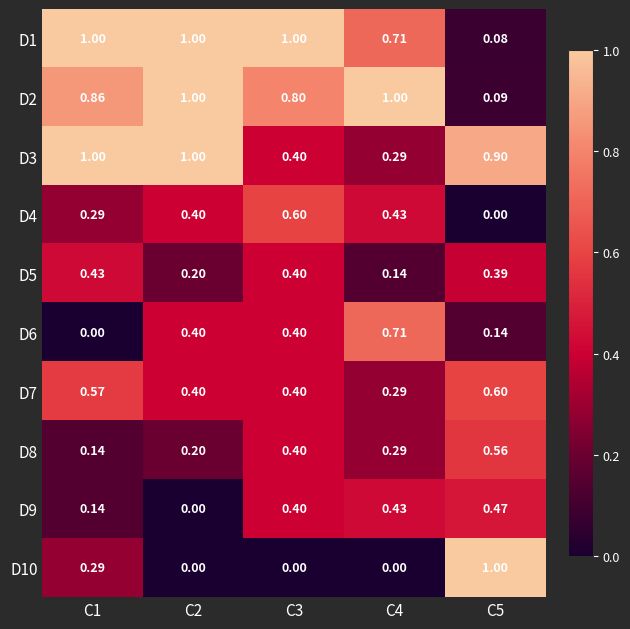

Count the number of data series in this chart.

10